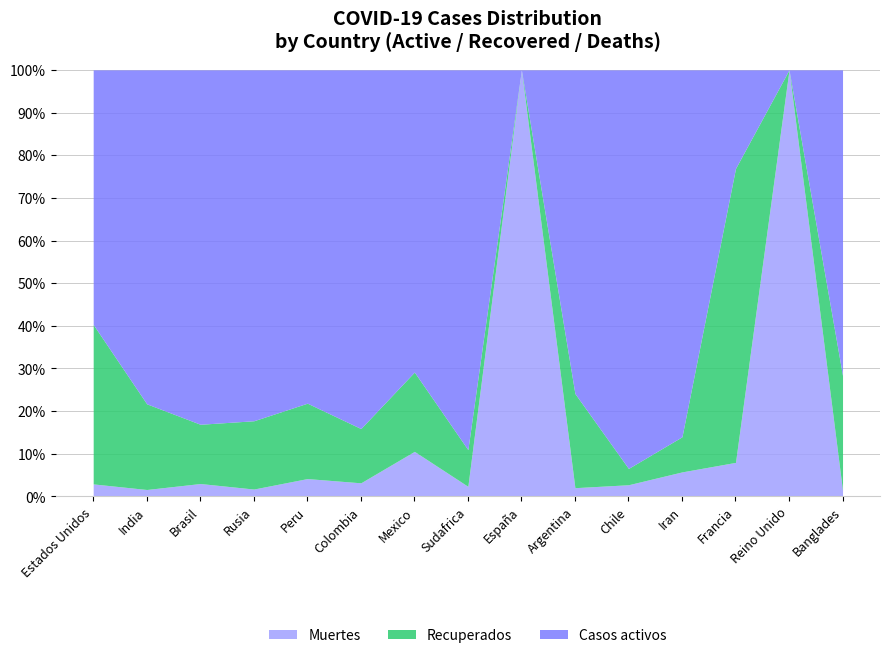

Is the value of Casos activos at Sudafrica greater than the value of Recuperados at Iran?

Yes